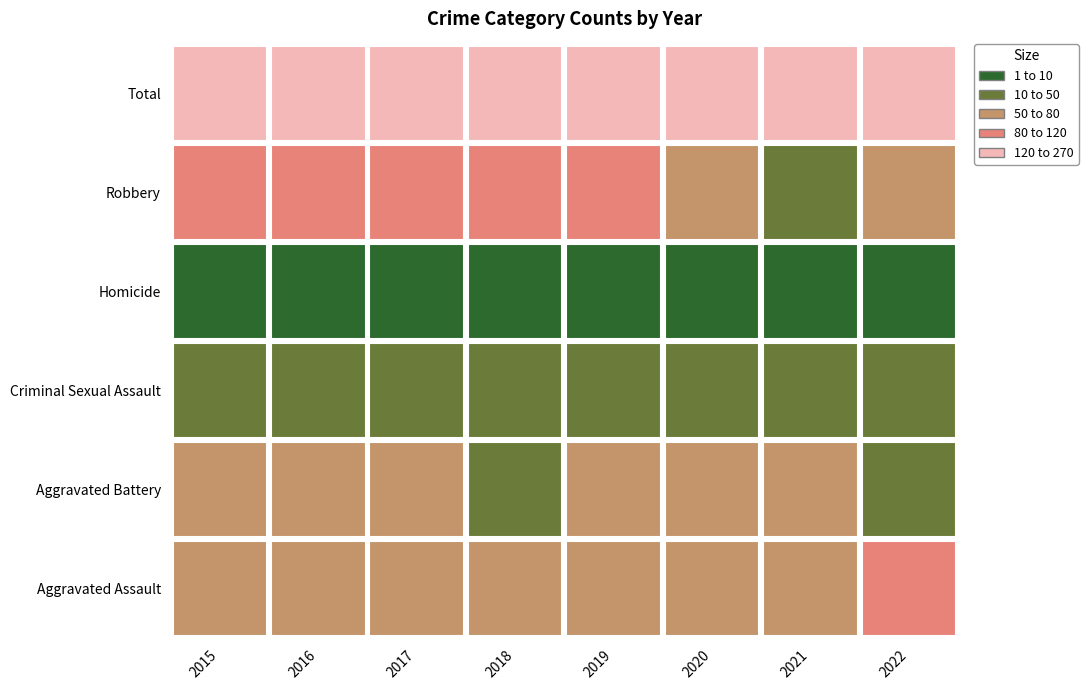

The Aggravated Assault series shows 20 at 2022. True or false?

False